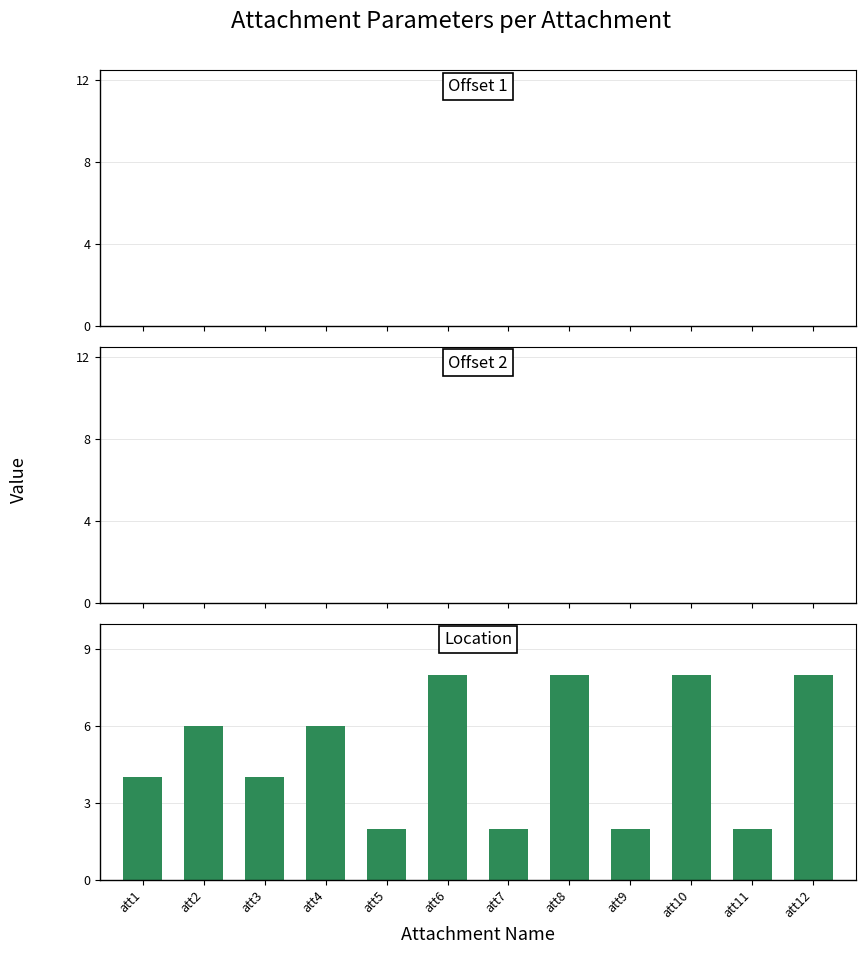

Reading left to right, transcribe all the data shown in this chart.

4	6	4	6	2	8	2	8	2	8	2	8